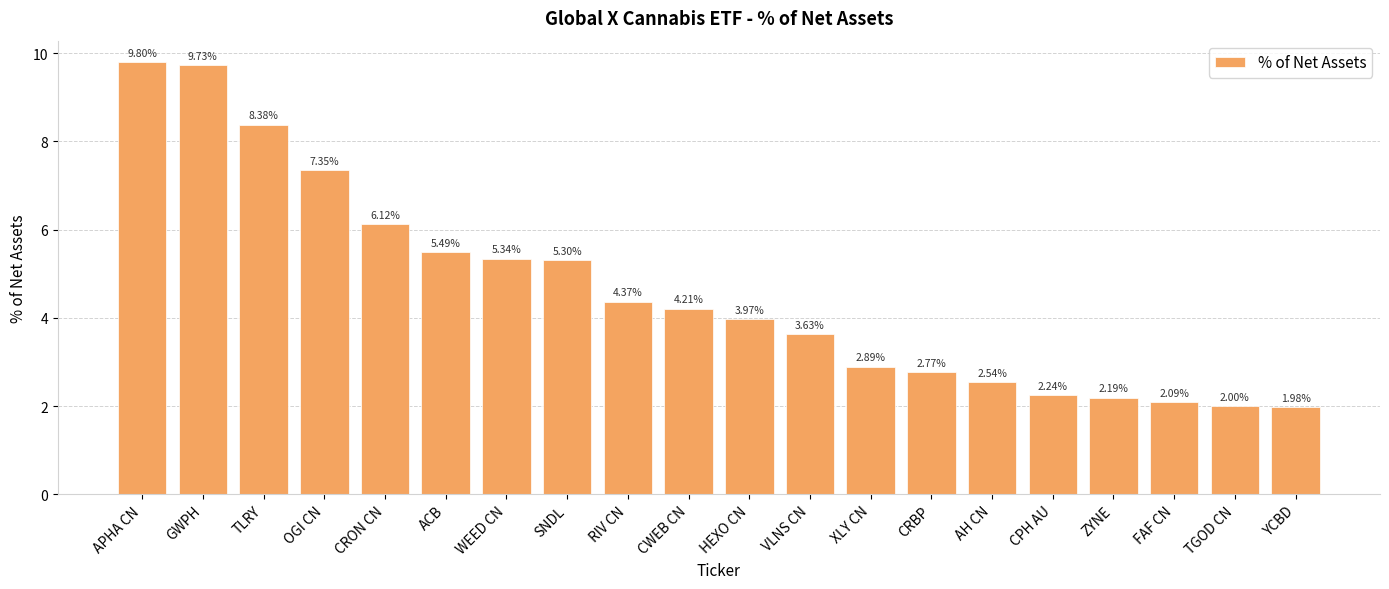

Is it true that the value at WEED CN is 9.0?

False